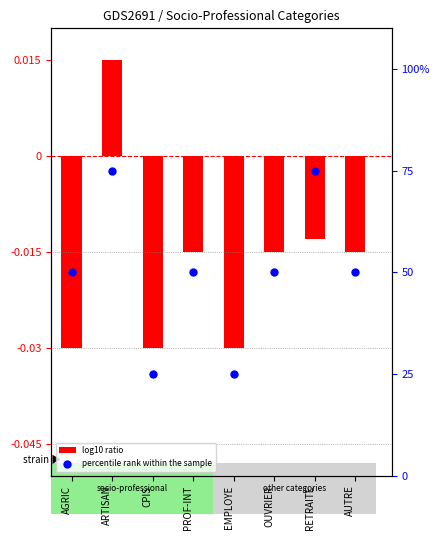

What is the ratio of the value at EMPLOYE to the value at CPIS?

1.0